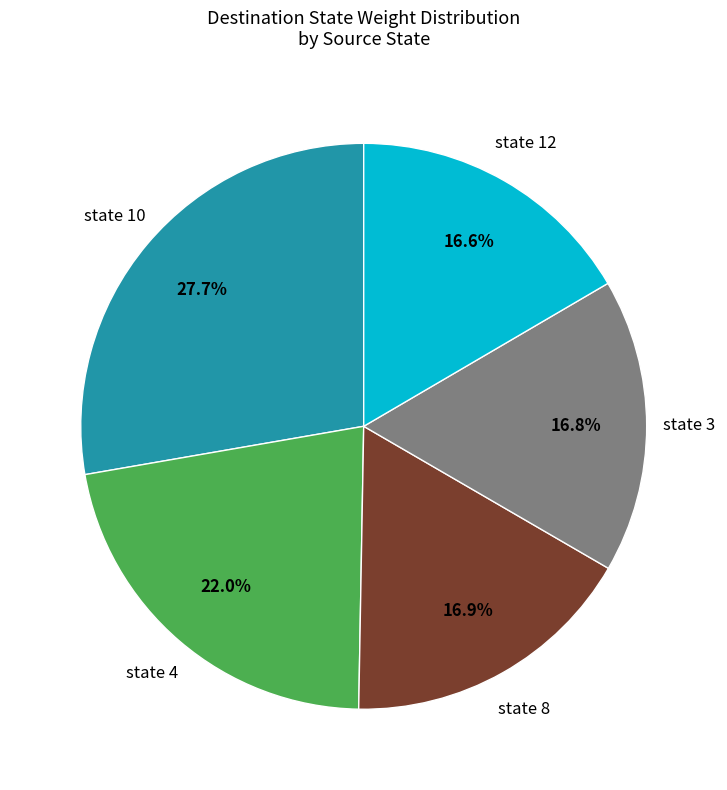

Is there any slice that represents more than half of the pie?

No